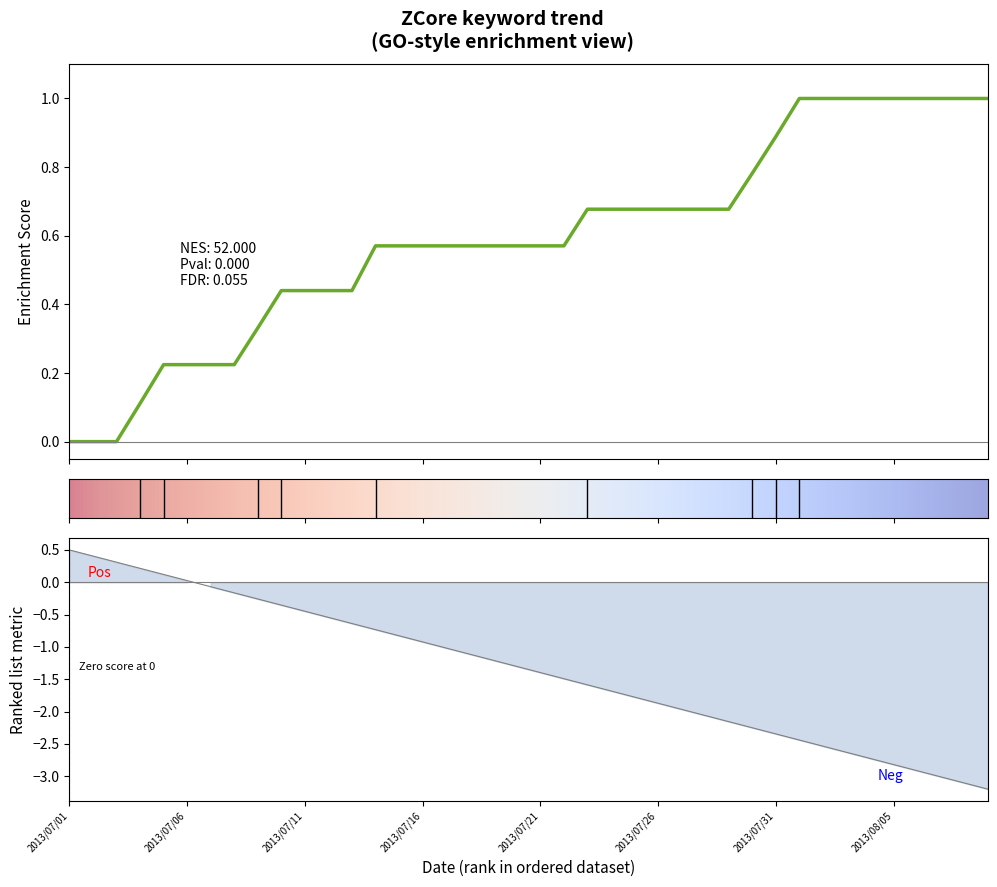

What is the change in value from 2013/07/14 to 2013/08/06?

-2.2